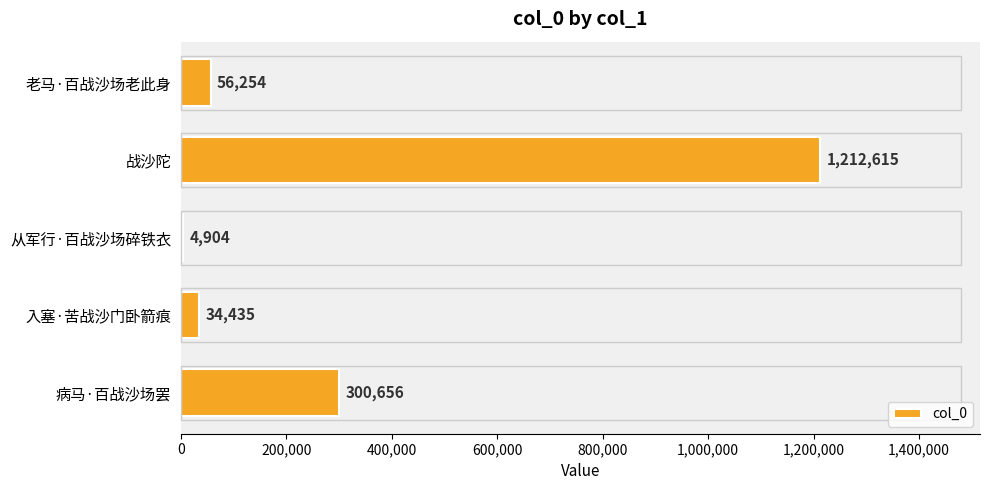

Where is the data nearest to the value 608759?

病马·百战沙场罢